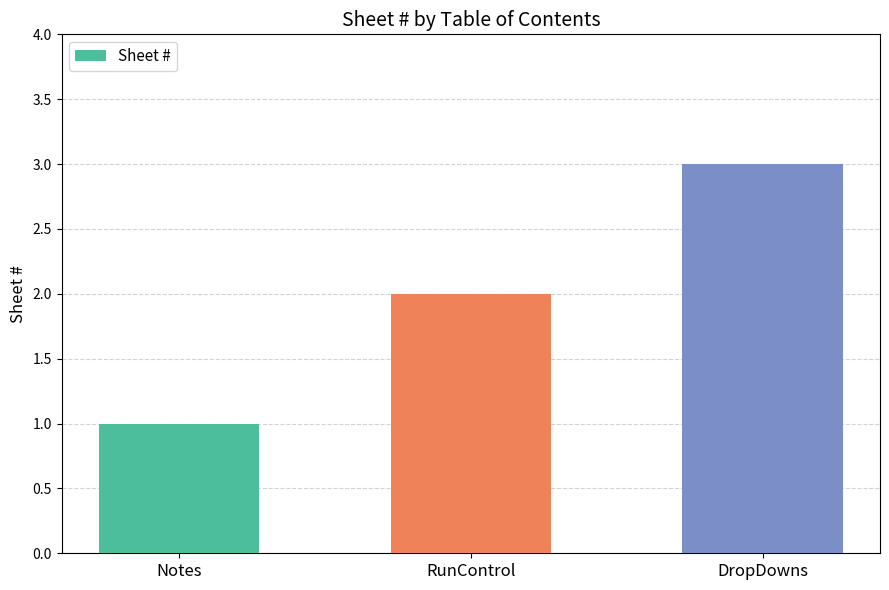

What position from the right is Notes?

3